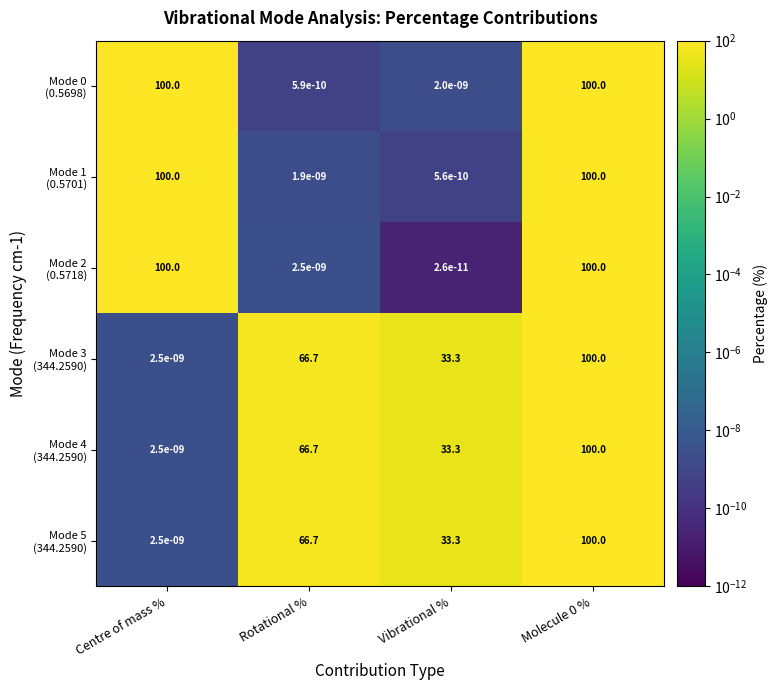

At which category does the chart reach its minimum across all series?

Vibrational %